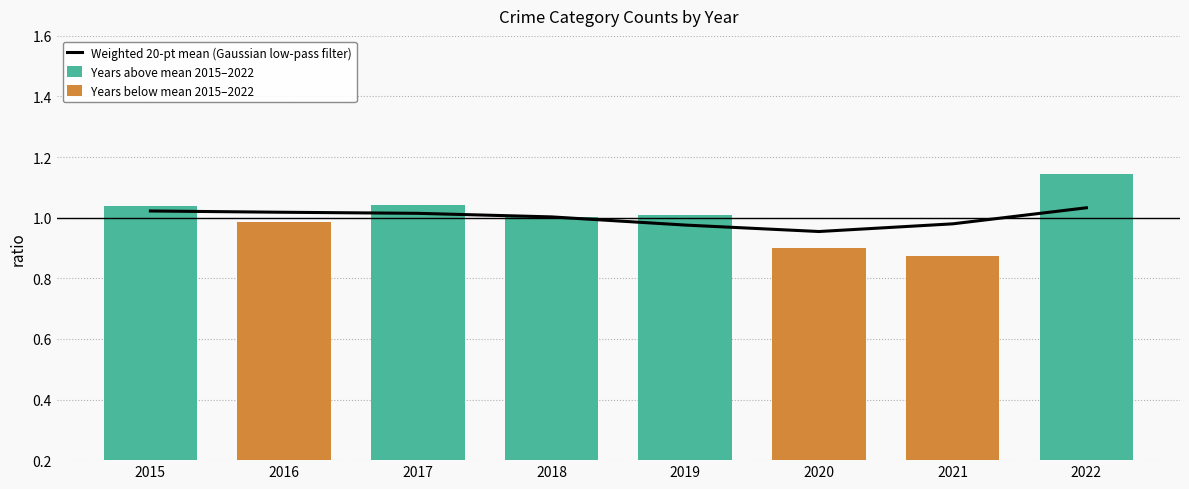

What is the average value?

1.0